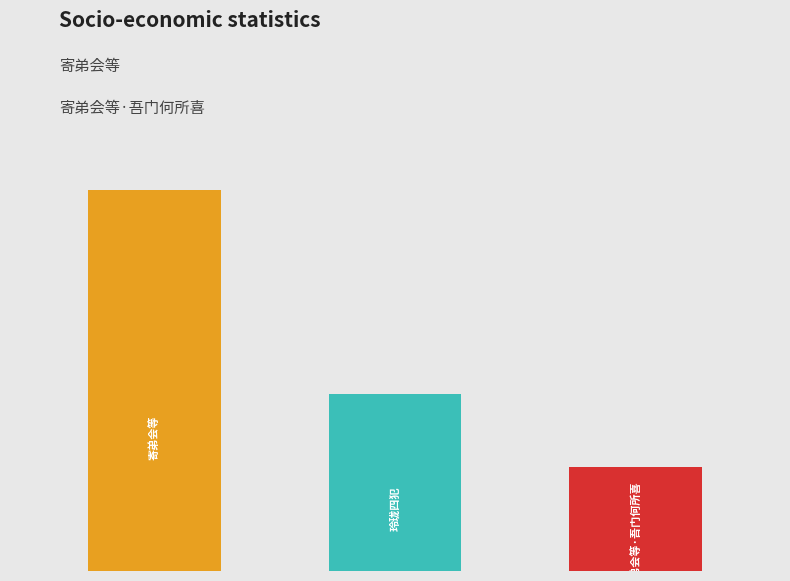

What is the value of the 1st bar from the left?

871813